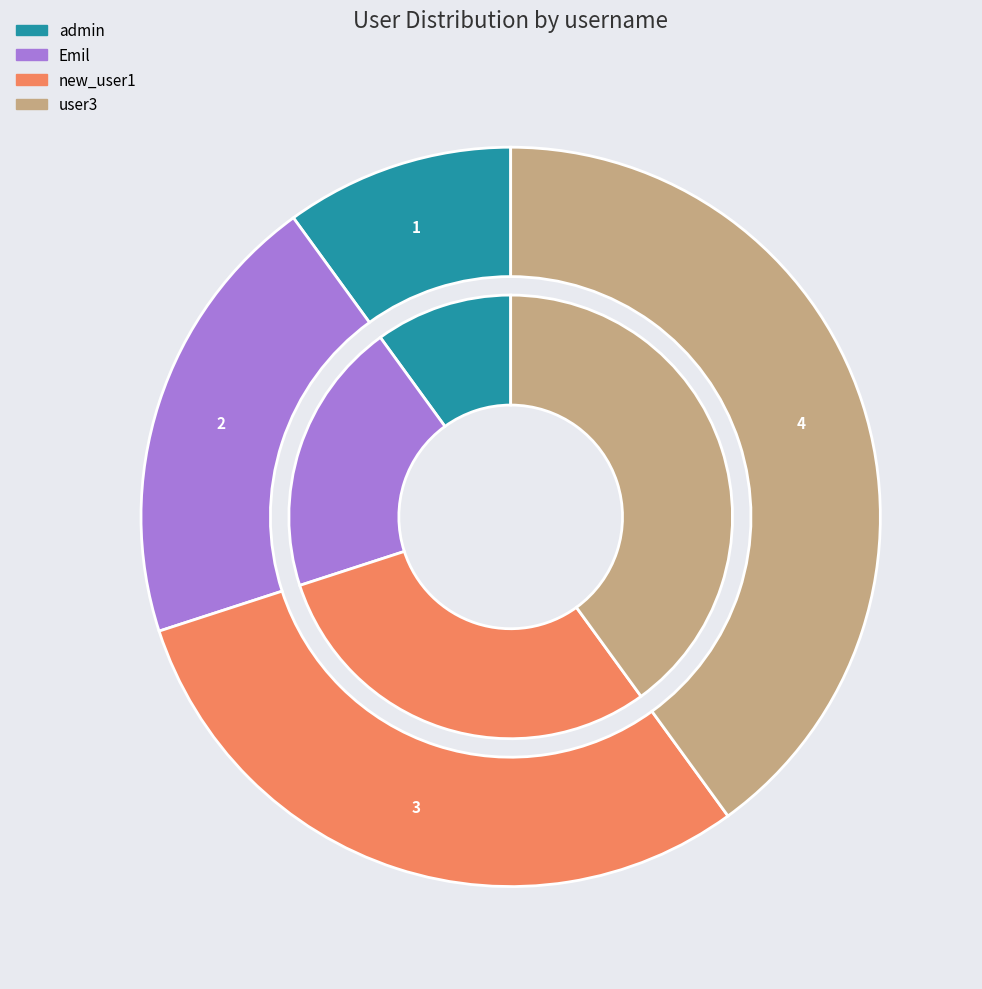

Between new_user1 and Emil, which is larger?

new_user1